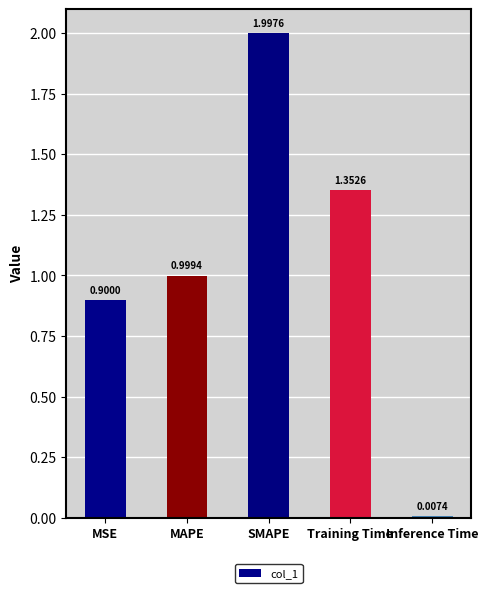

What is the difference between the maximum and minimum values?

2.0